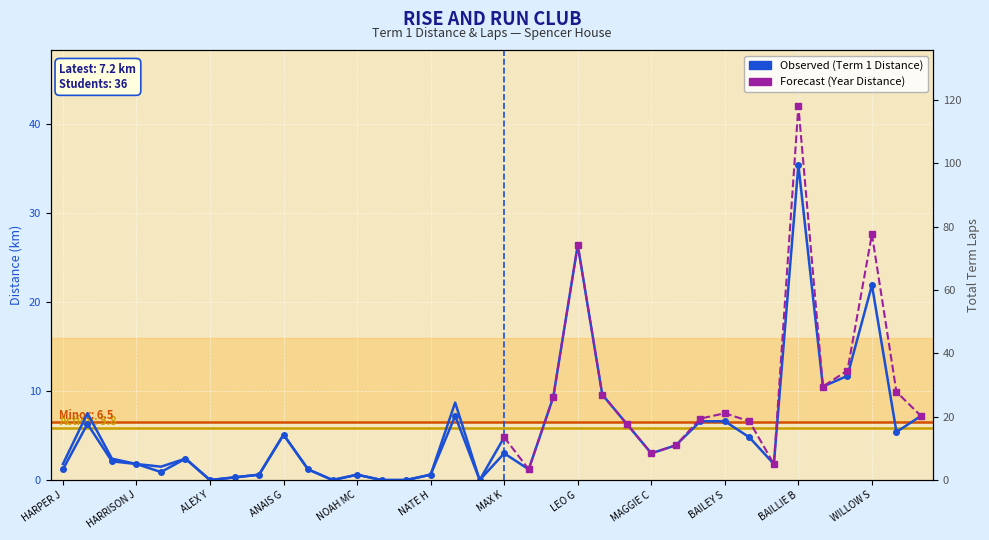

The value of Total Year Distance (km) at LIVIA P is 39.0. True or false?

True